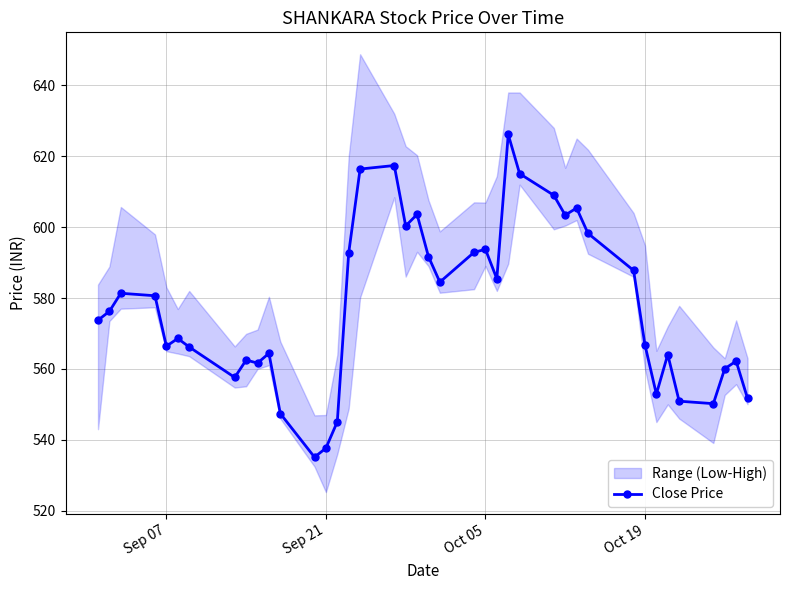

What is the lowest value of the Close Price series?

535.1